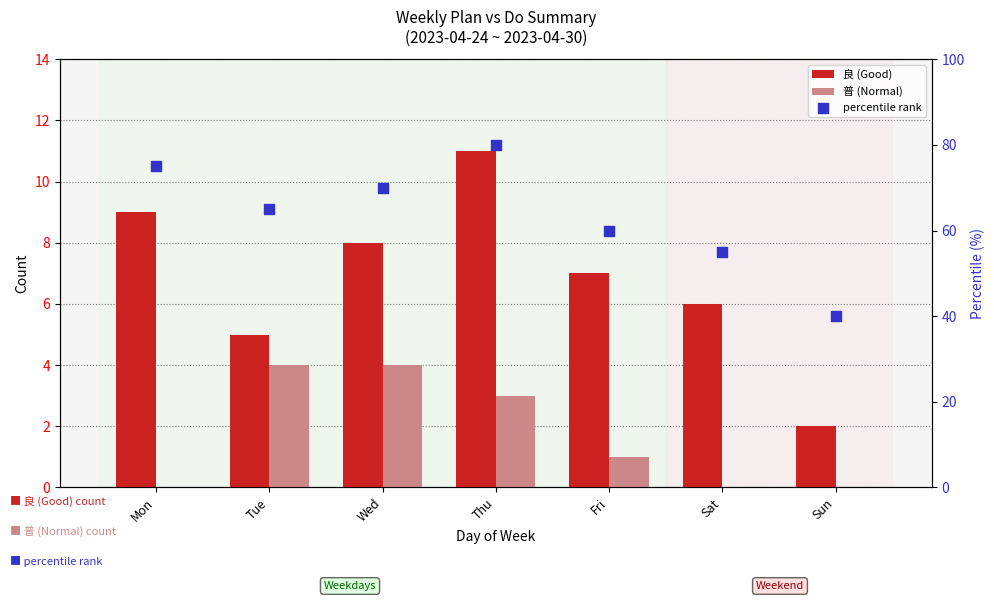

At how many categories does at least one series exceed 7?

7